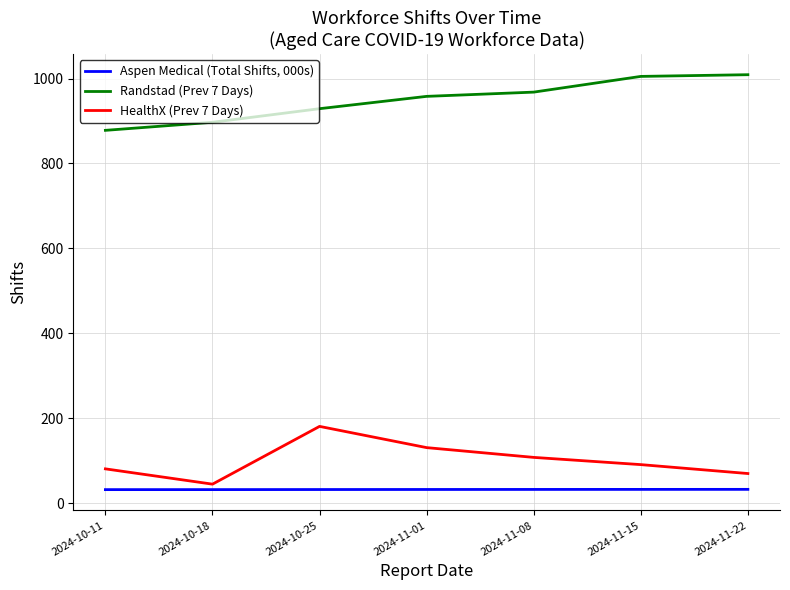

True or false: HealthX (Prev 7 Days) and Randstad (Prev 7 Days) intersect in this chart.

False